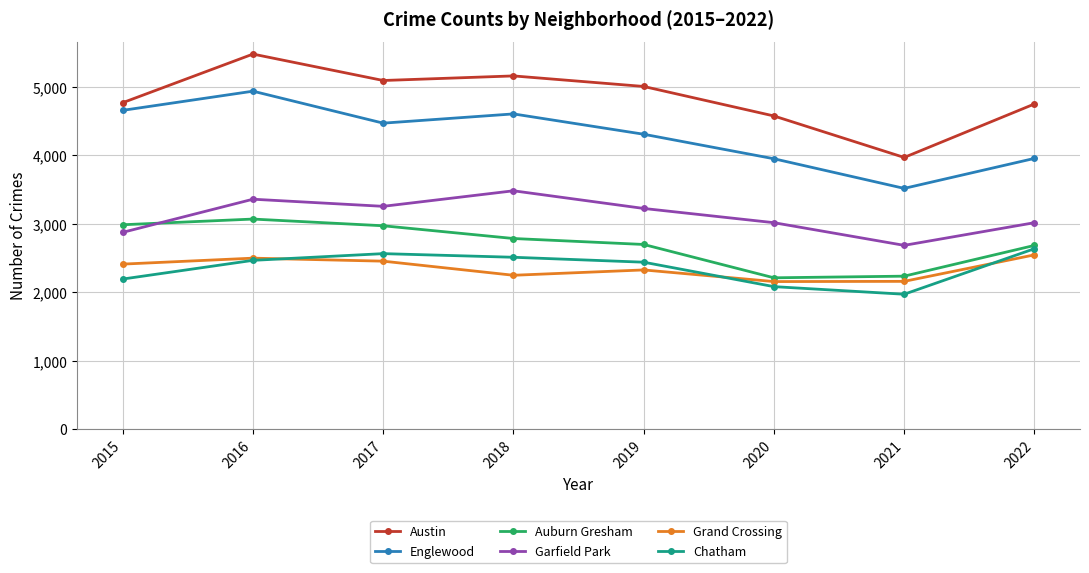

True or false: Chatham has a value of 4722 at 2022.

False